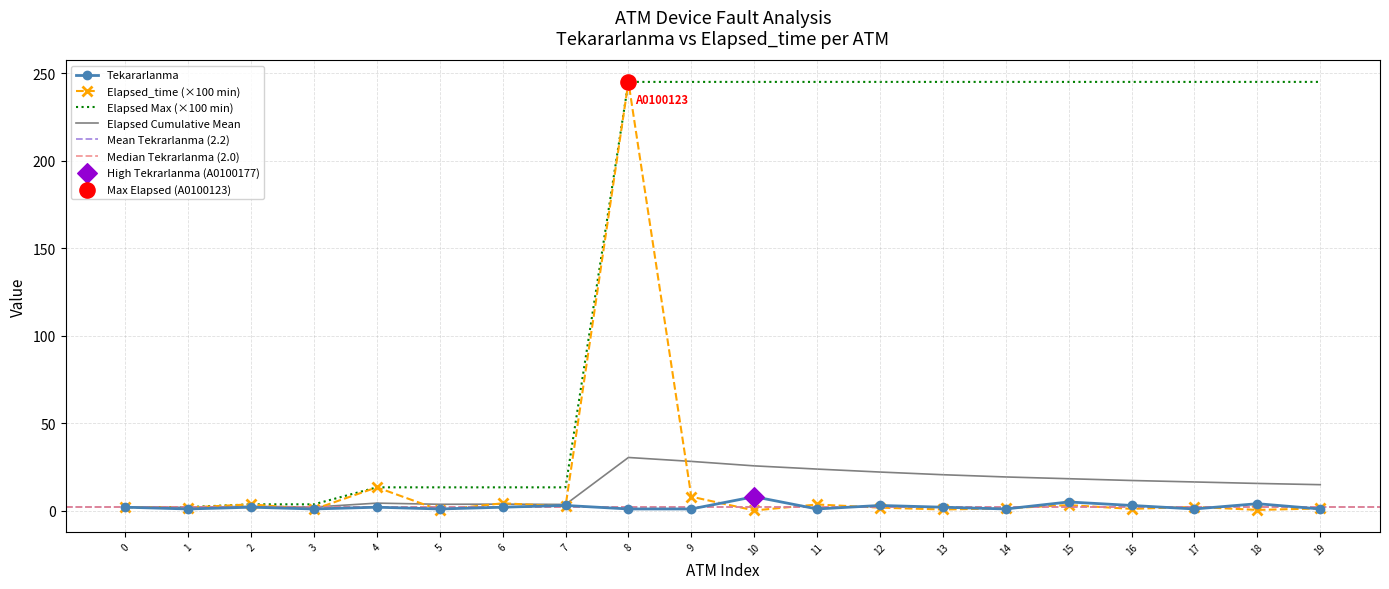

True or false: Elapsed_time (×100 min) has a value of 0.7 at 13.

True